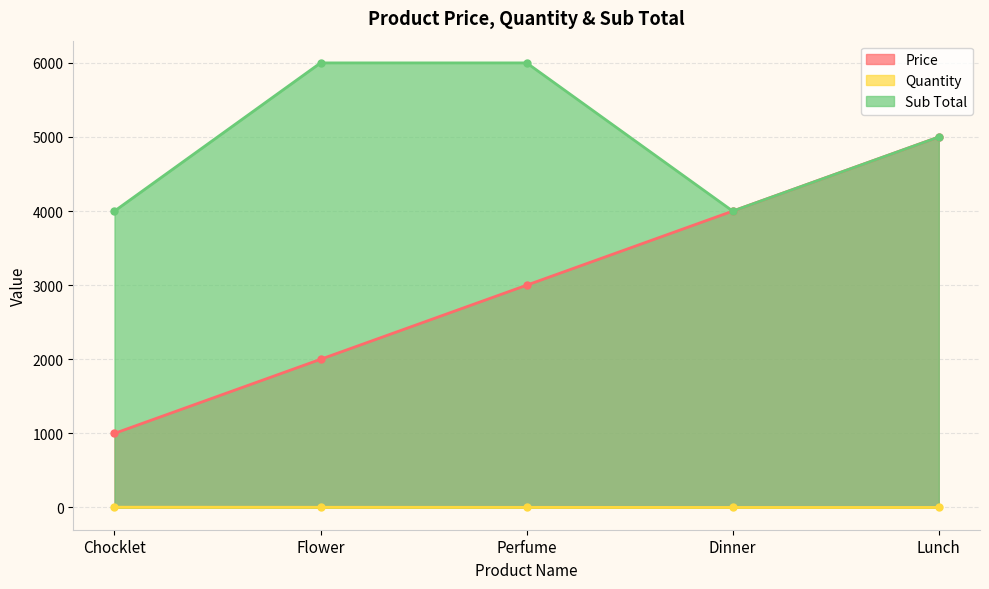

True or false: Price has more than 2 interior local peaks.

False